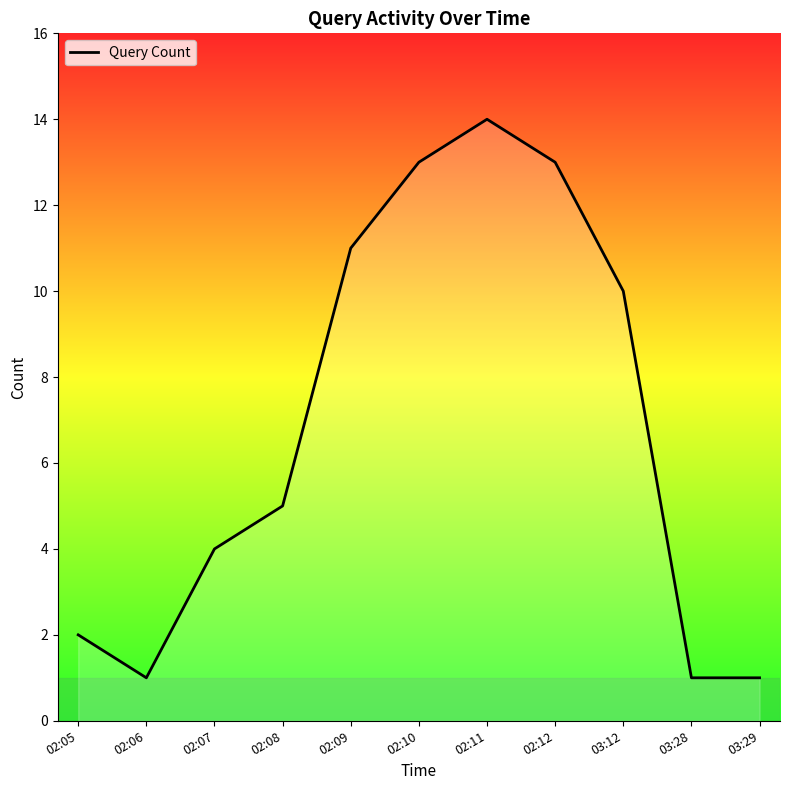

What is the maximum value shown in the chart?

14